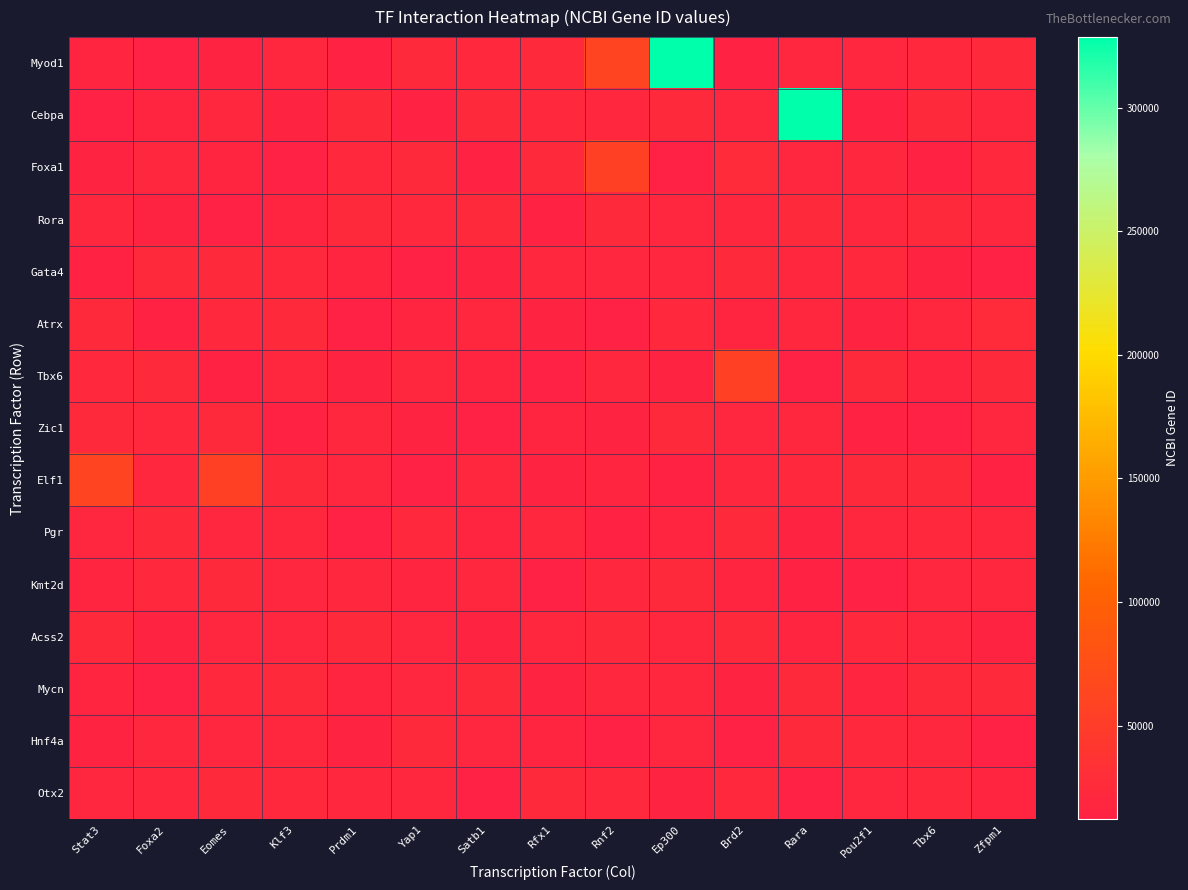

What is the minimum value shown in the chart?

12142